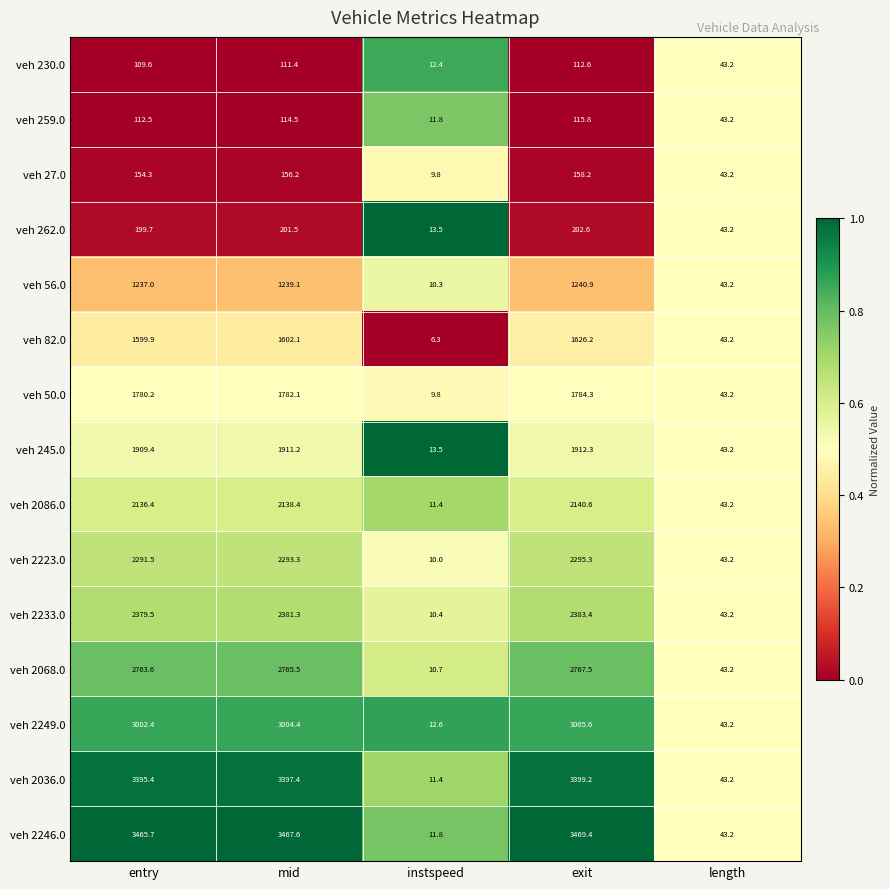

What is the difference between the maximum and second lowest values in the veh 245.0 series?

1869.1